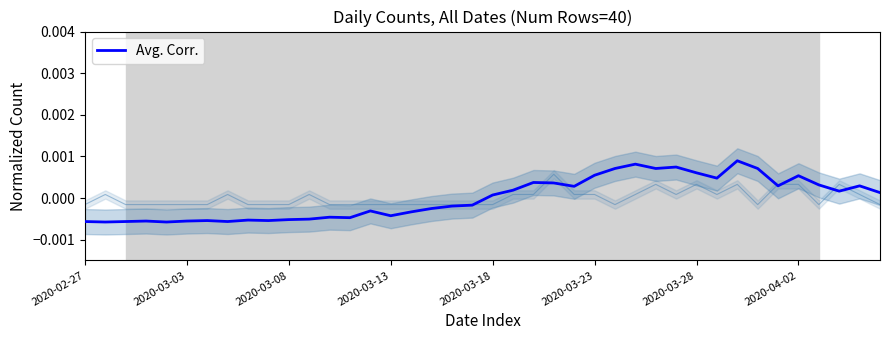

At which label does Avg. Corr. first exceed 0?

2020-03-18